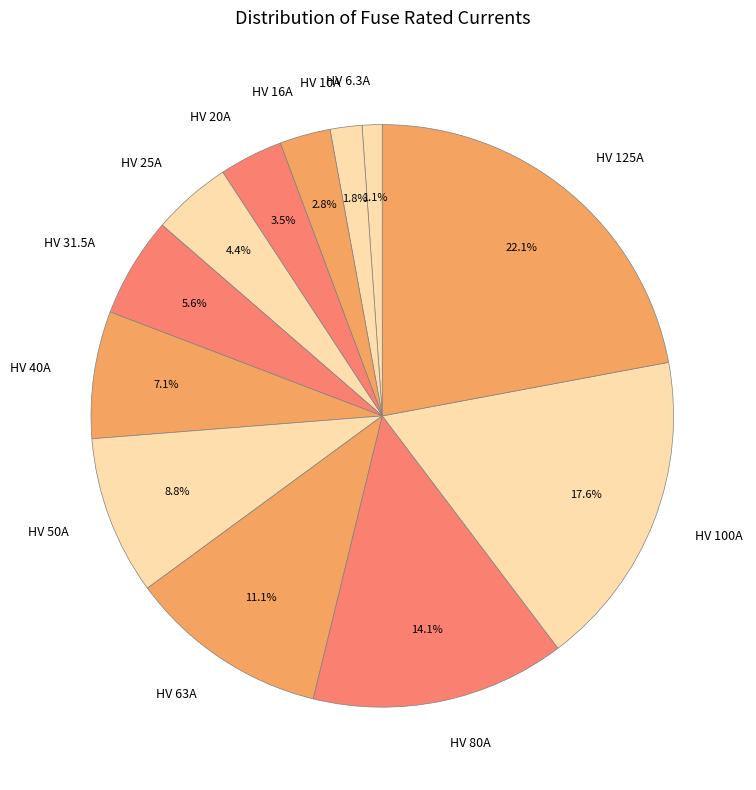

Is it true that HV 16A is 3% of the pie?

True